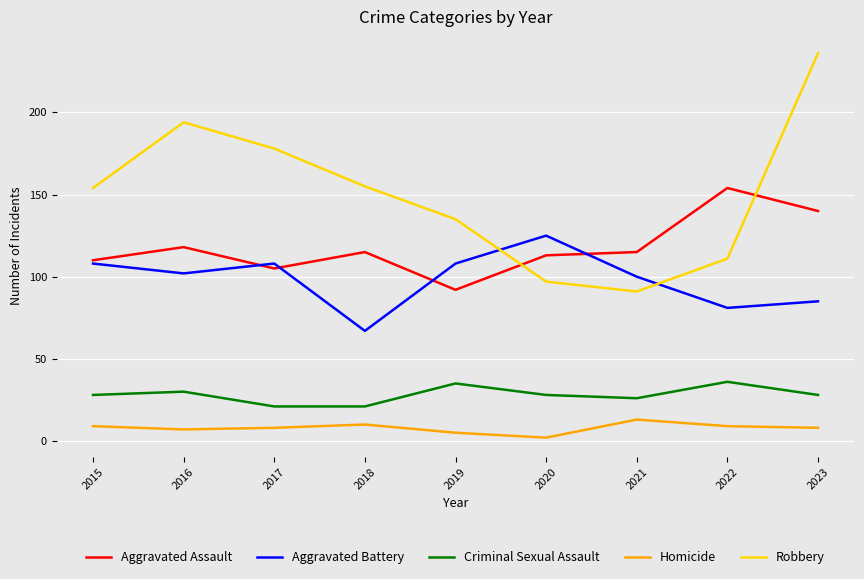

True or false: Robbery and Aggravated Battery intersect in this chart.

True